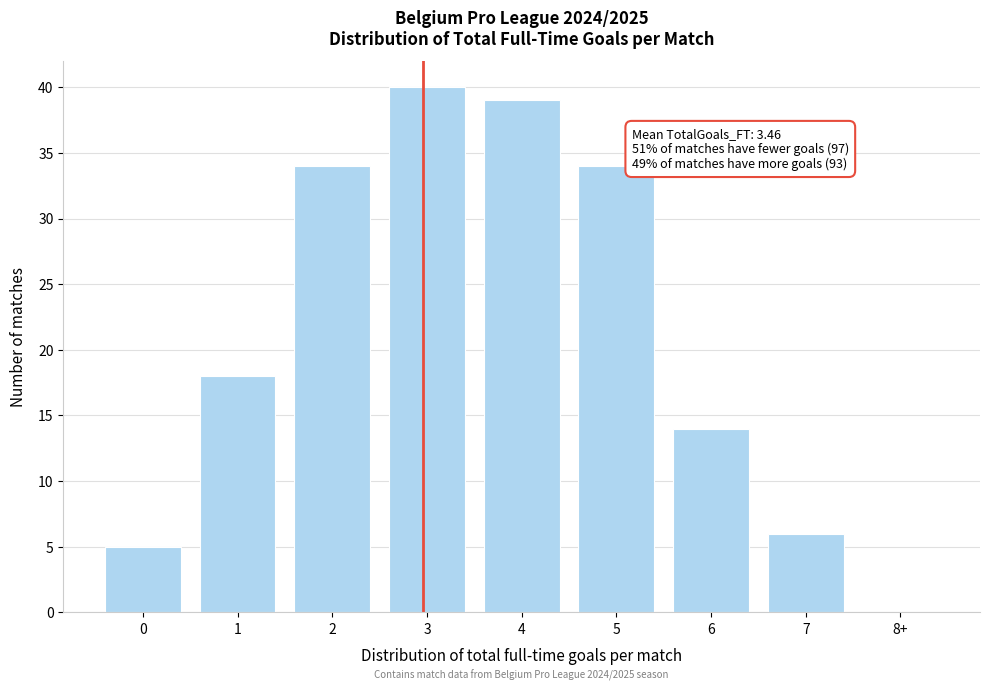

Reading left to right, extract all data points from this chart.

0=5	1=18	2=34	3=40	4=39	5=34	6=14	7=6	8+=0